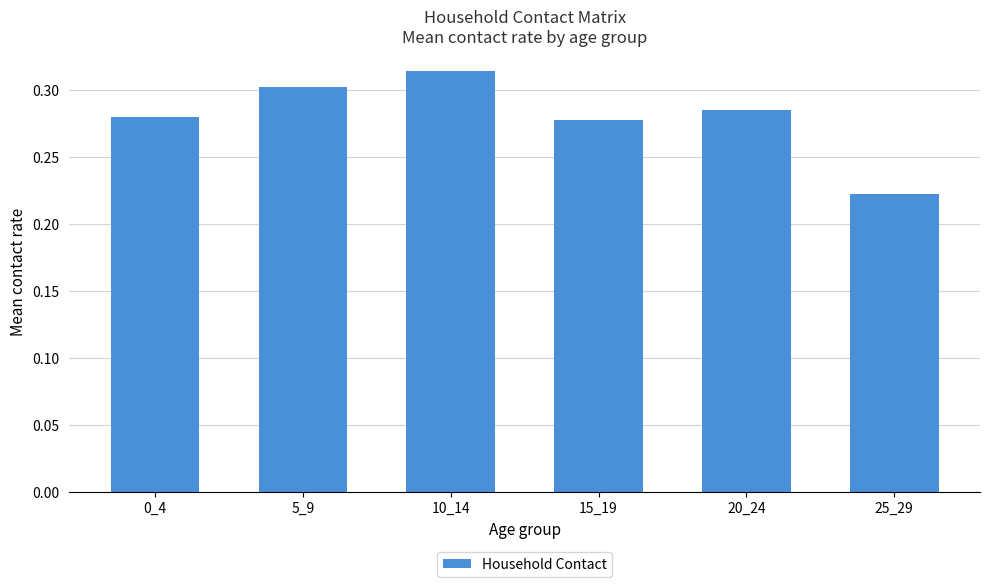

What is the sum of the values at 15_19 and 25_29?

0.5